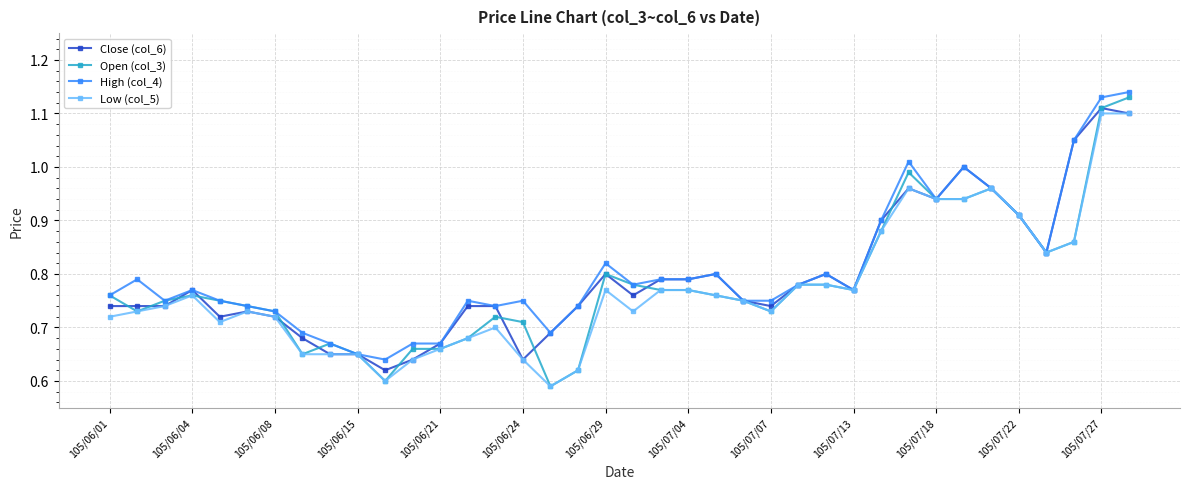

How many lines are shown in the chart?

4